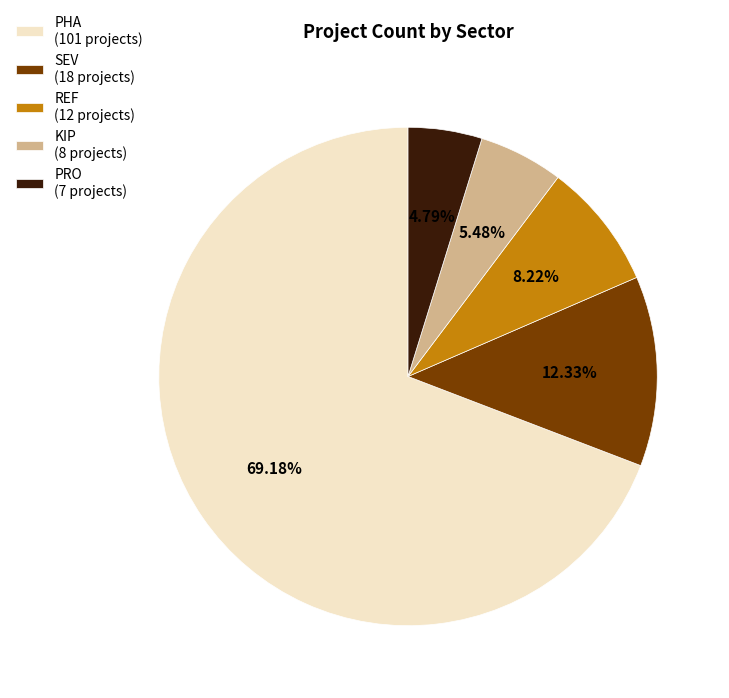

Which slice is the smallest?

PRO